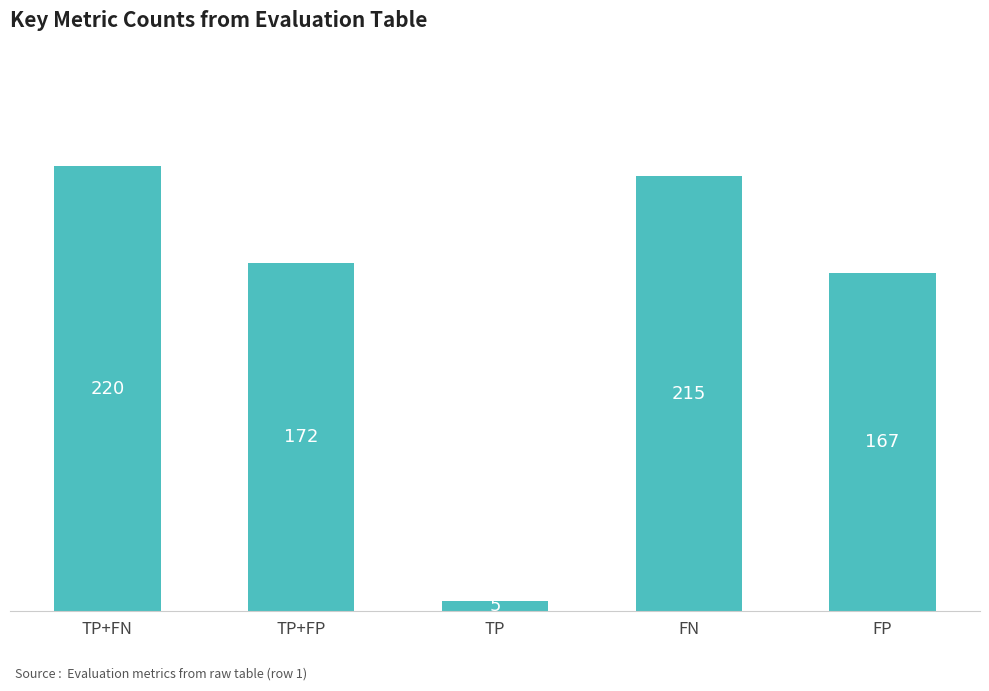

Reading left to right, list all the values displayed in this chart.

220	172	5	215	167